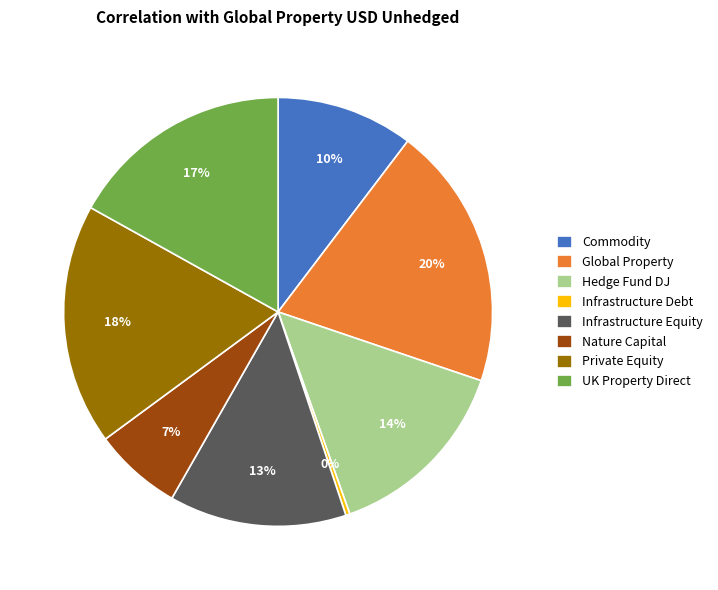

What percentage is the Global Property slice, to the nearest percent?

20%